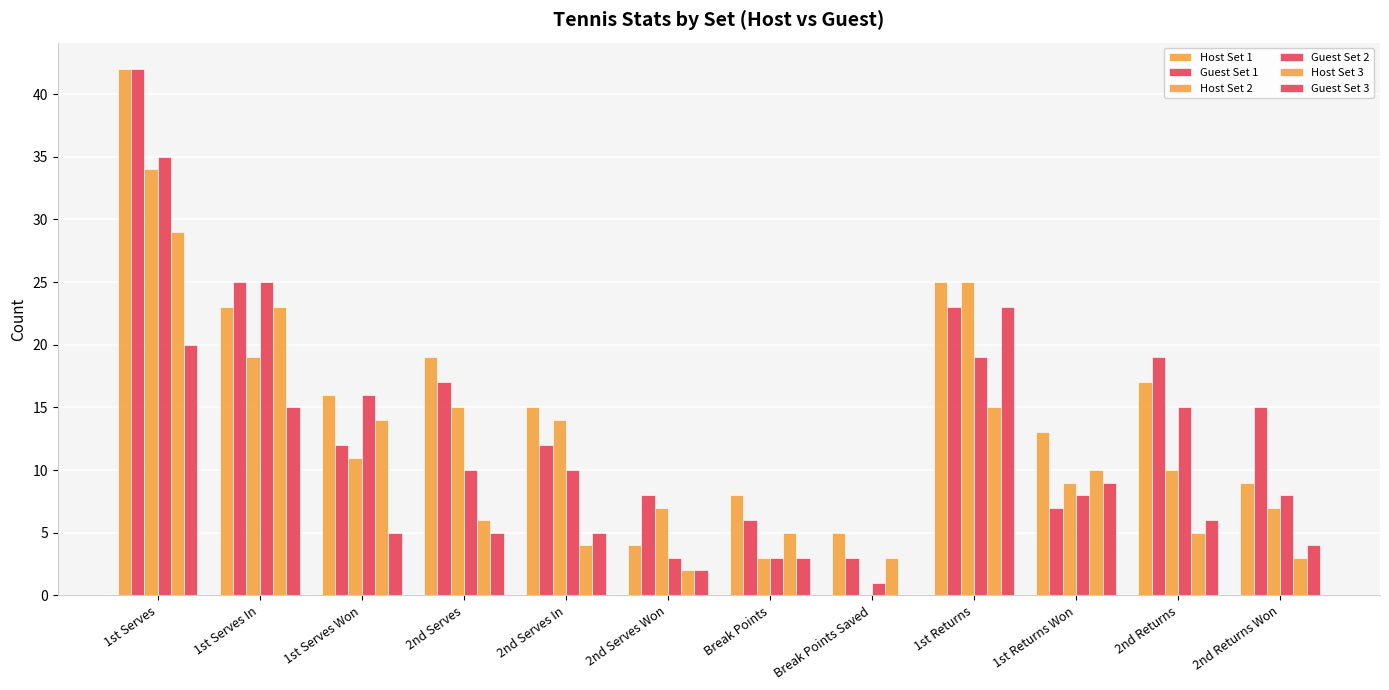

How many distinct data groups are displayed?

6